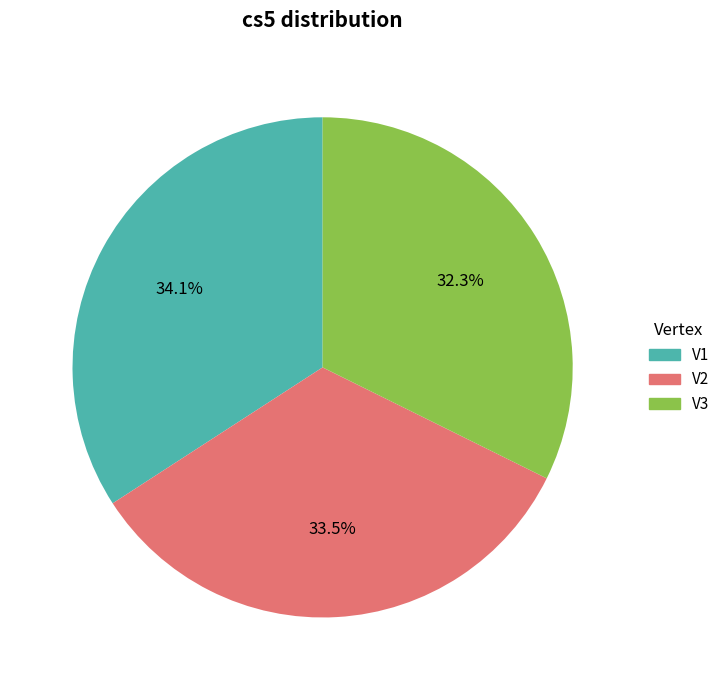

Is it true that V1 is 29% of the pie?

False